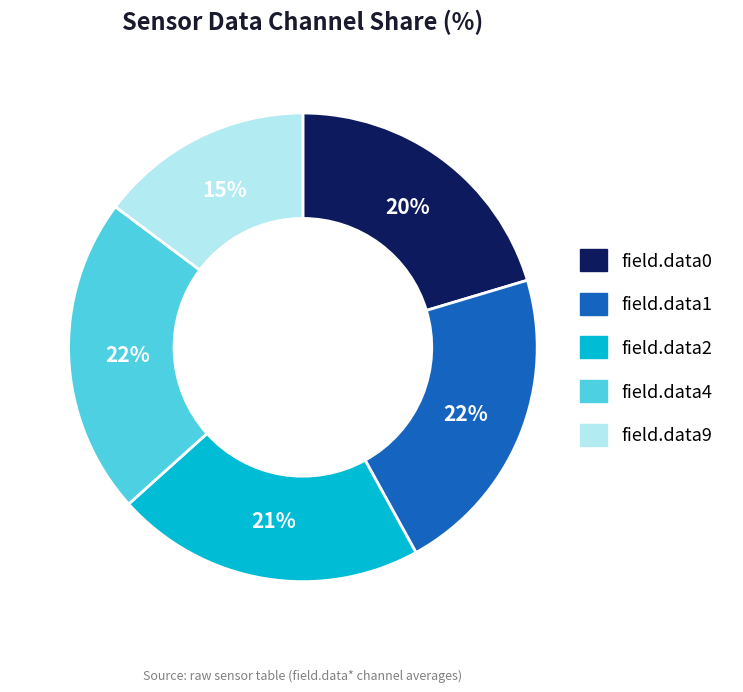

Does any single category account for the majority?

No